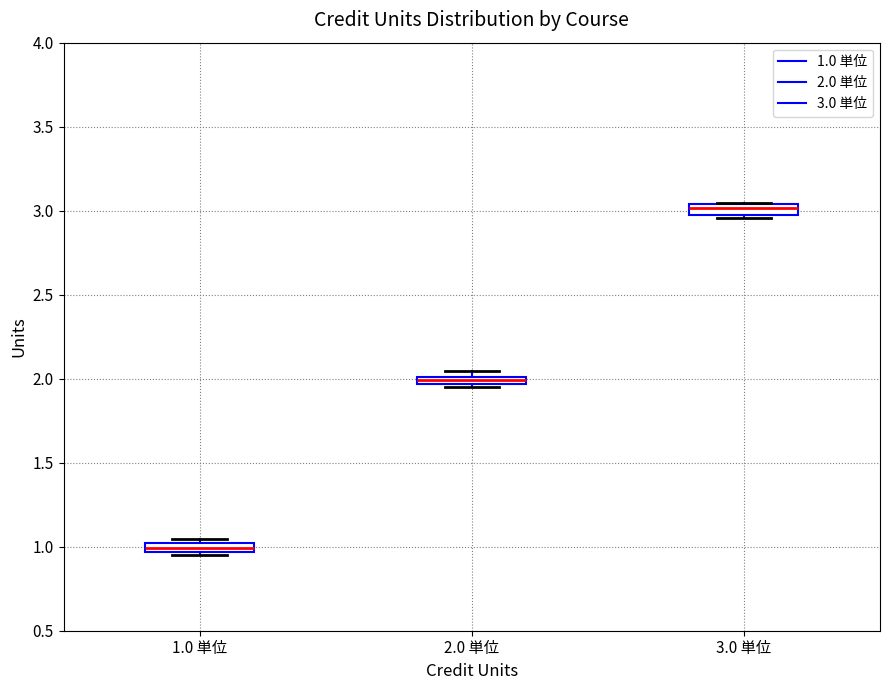

Which box's median line is the lowest?

1.0 単位